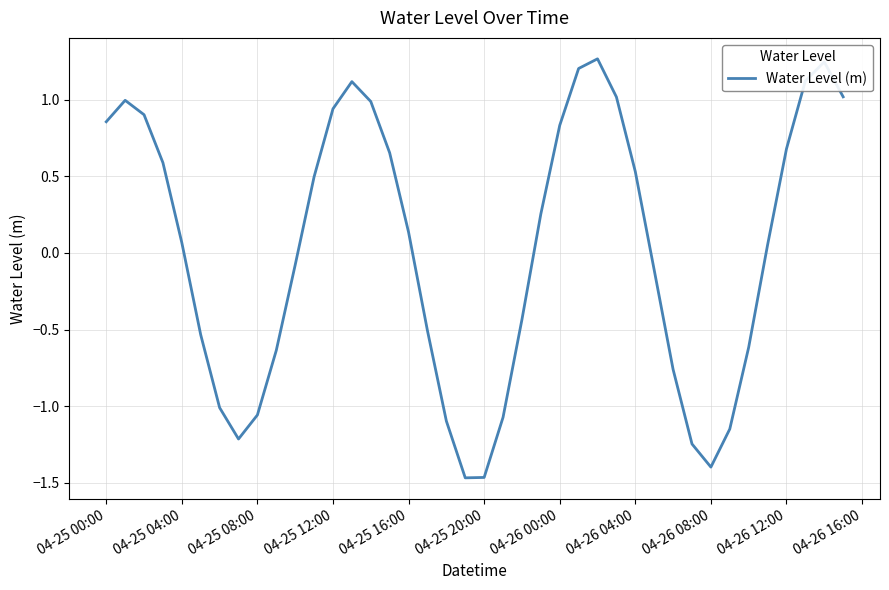

What is the difference between the maximum and minimum values?

2.7